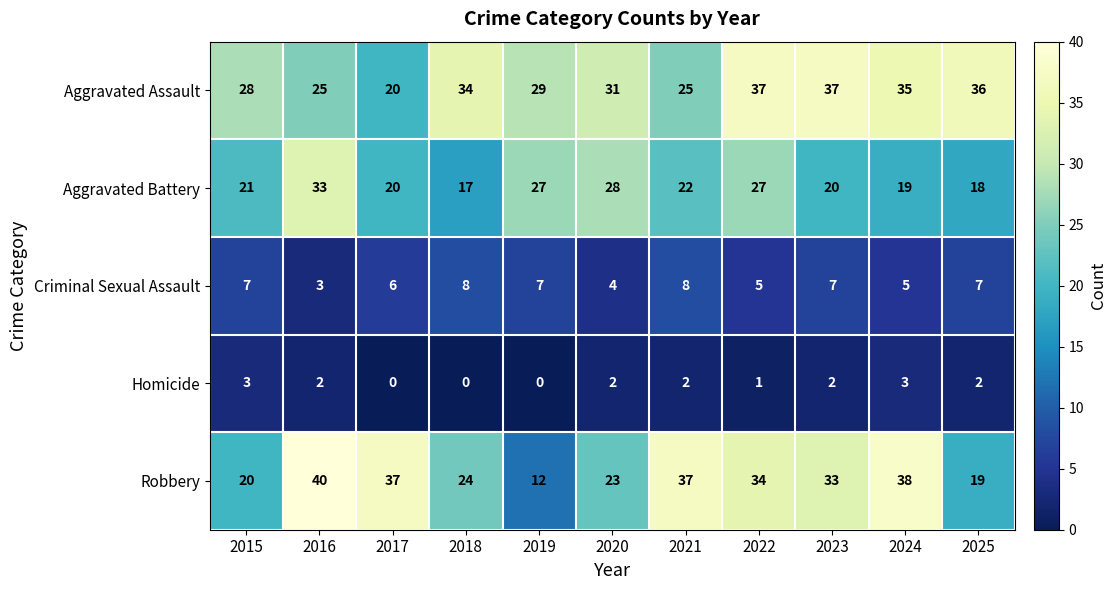

At 2019, list the series in order from smallest to largest.

Homicide, Criminal Sexual Assault, Robbery, Aggravated Battery, Aggravated Assault